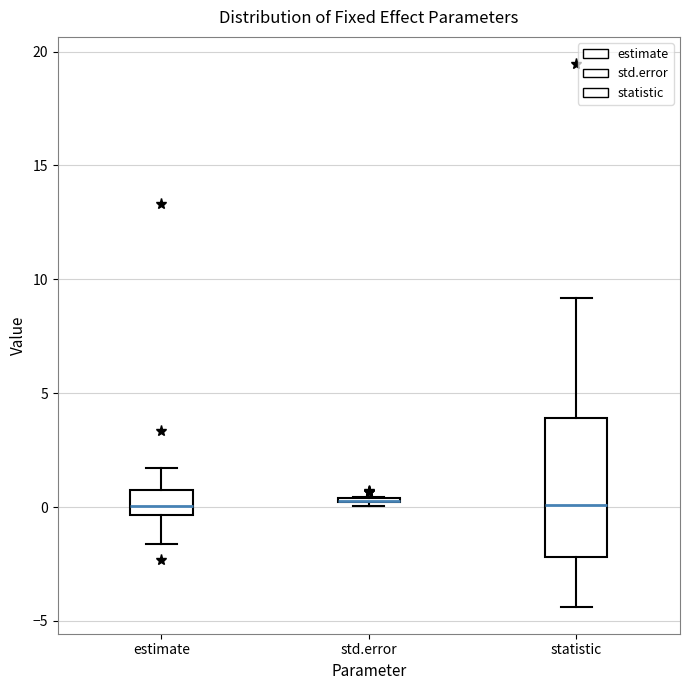

Comparing the boxes themselves (not the whiskers), which one is the tallest?

statistic